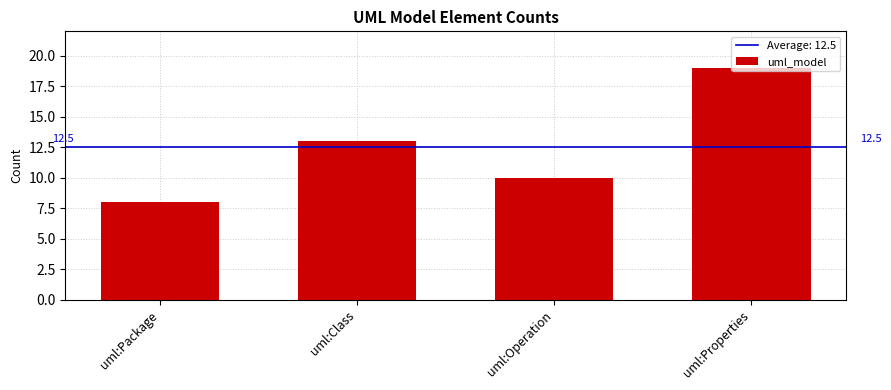

What is the greatest value displayed?

19